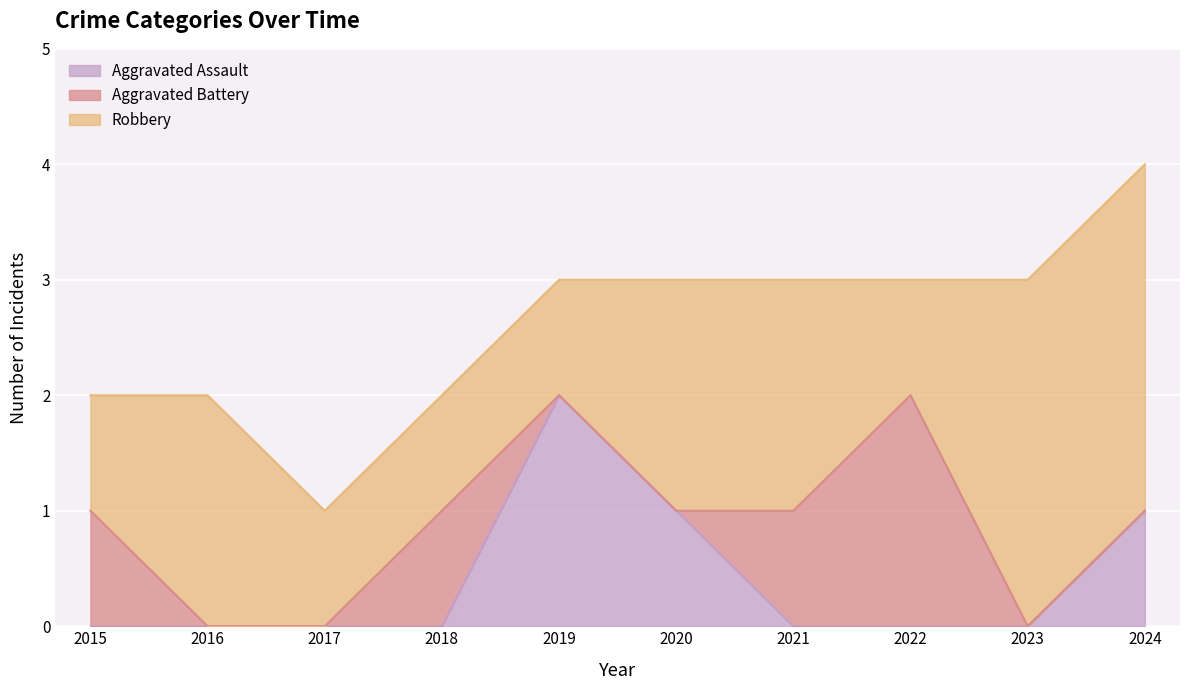

The Robbery series shows 3 at 2023. True or false?

True